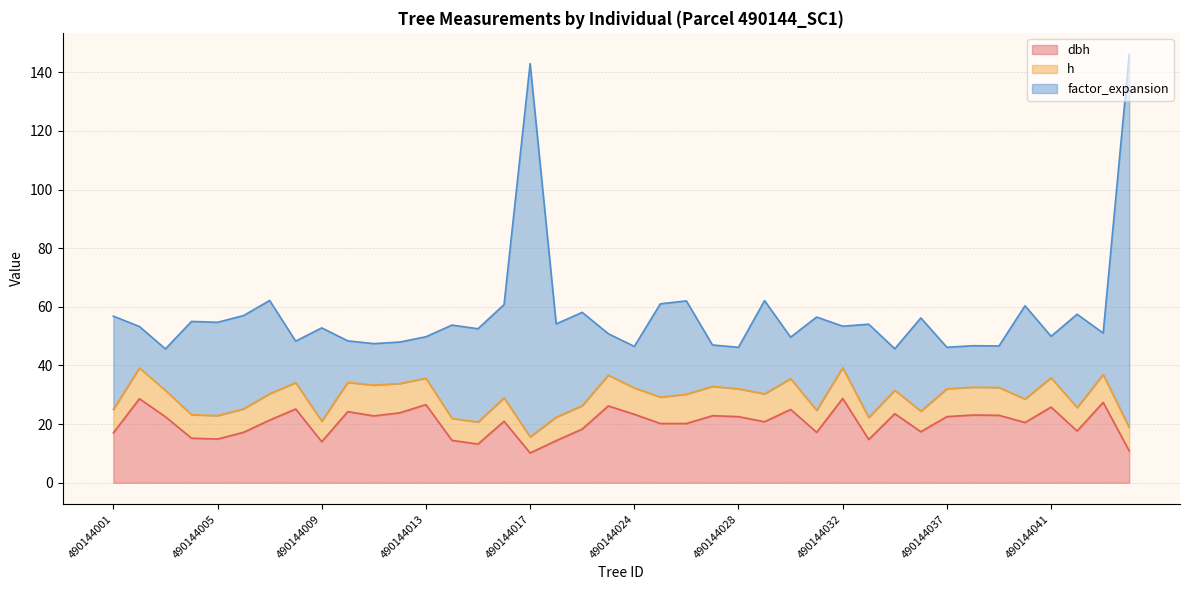

What is the value of the h point at the 21st from the left?

9.0